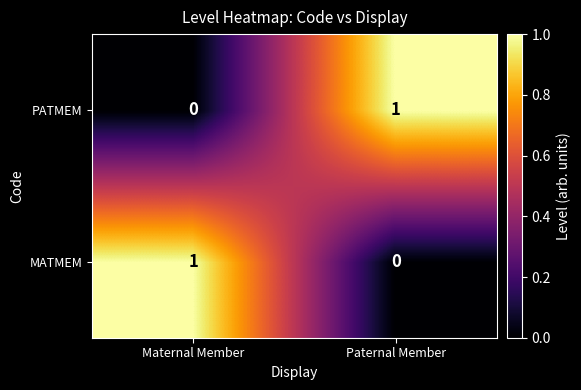

What is the greatest value displayed?

1